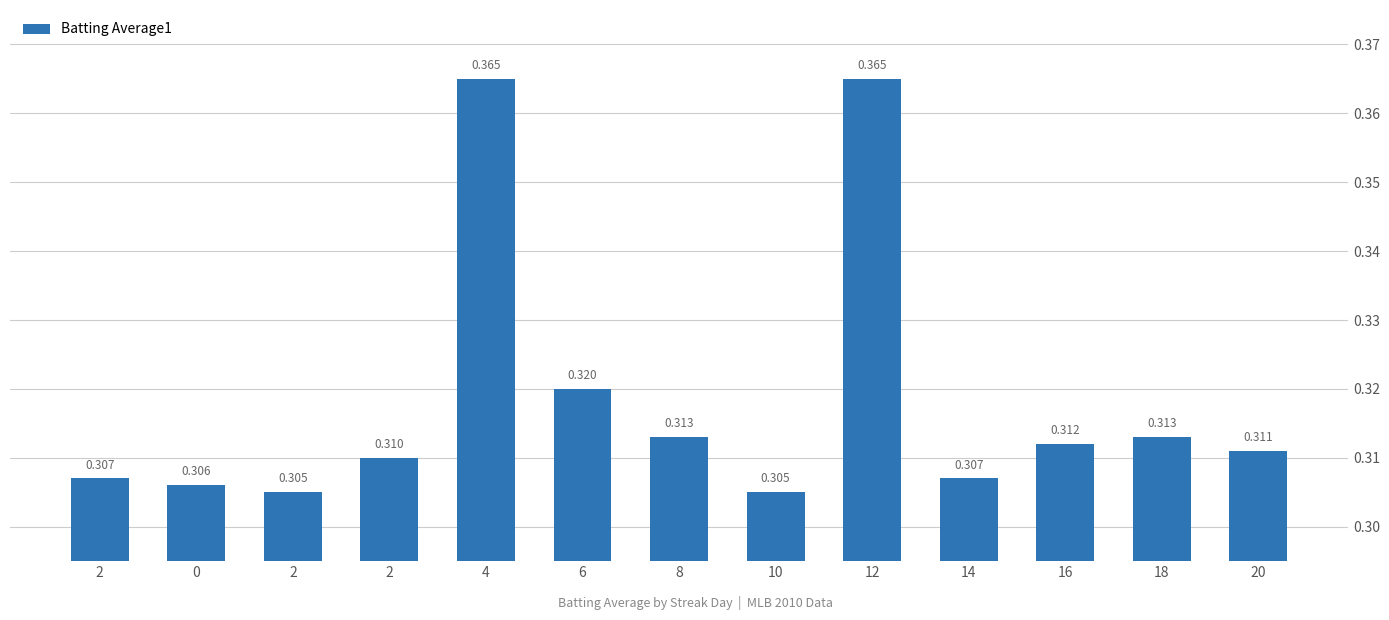

Where is the data nearest to the value 0?

2